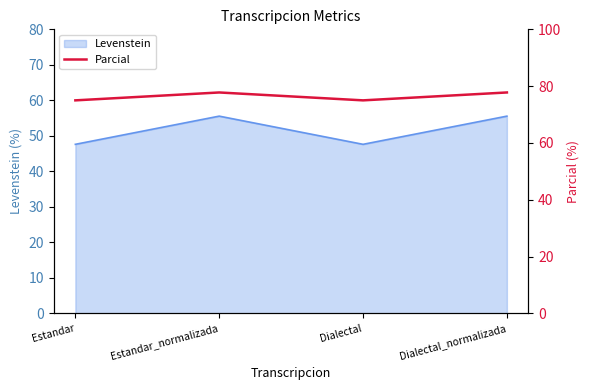

Rank the categories by value from lowest to highest.

Estandar, Dialectal, Estandar_normalizada, Dialectal_normalizada